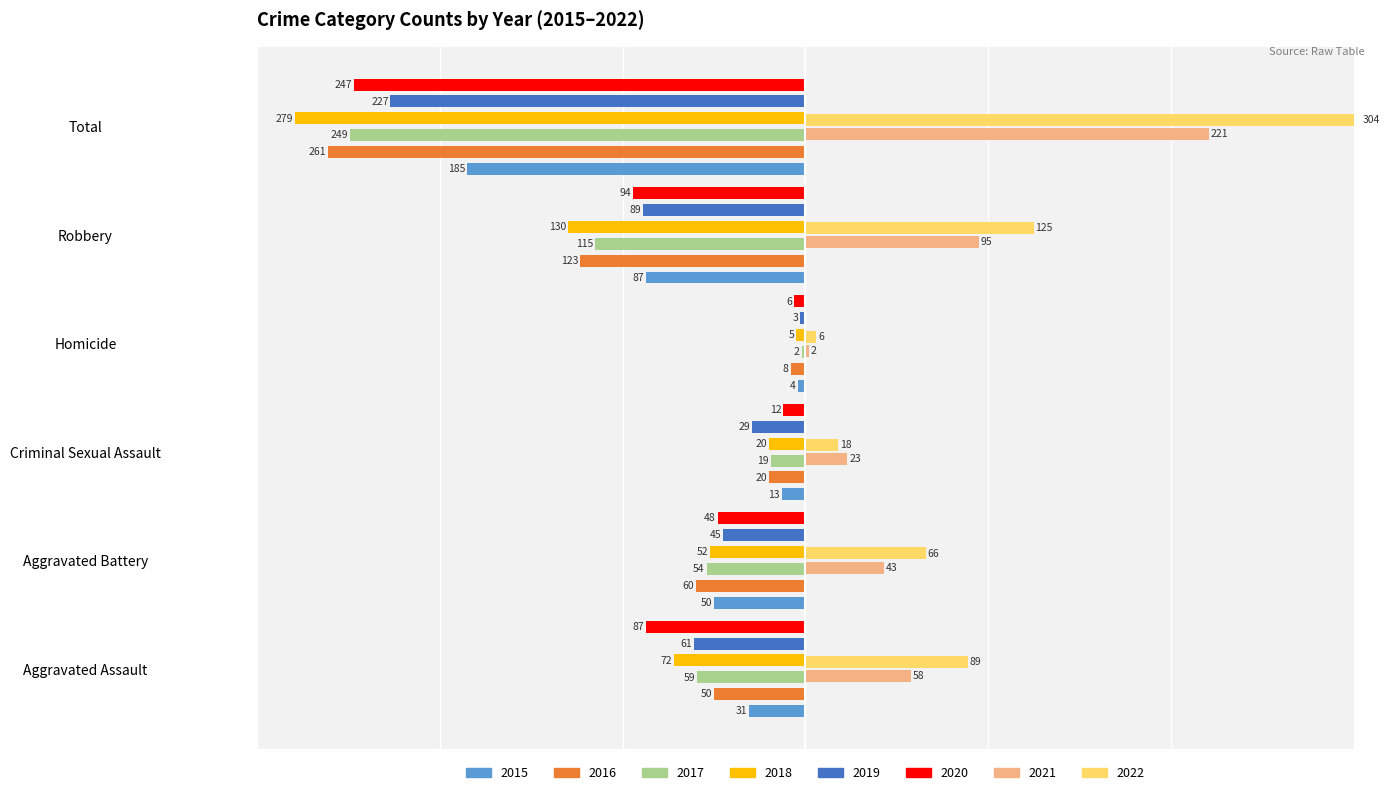

At which label is 2016 closest to -134?

Robbery